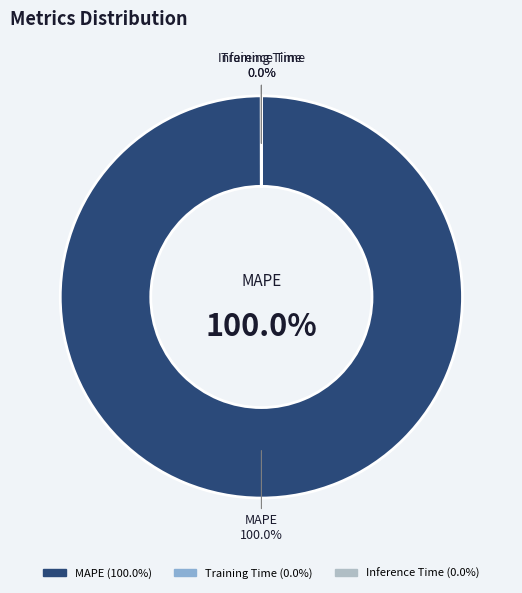

To the nearest percent, what is the average slice percentage?

33%